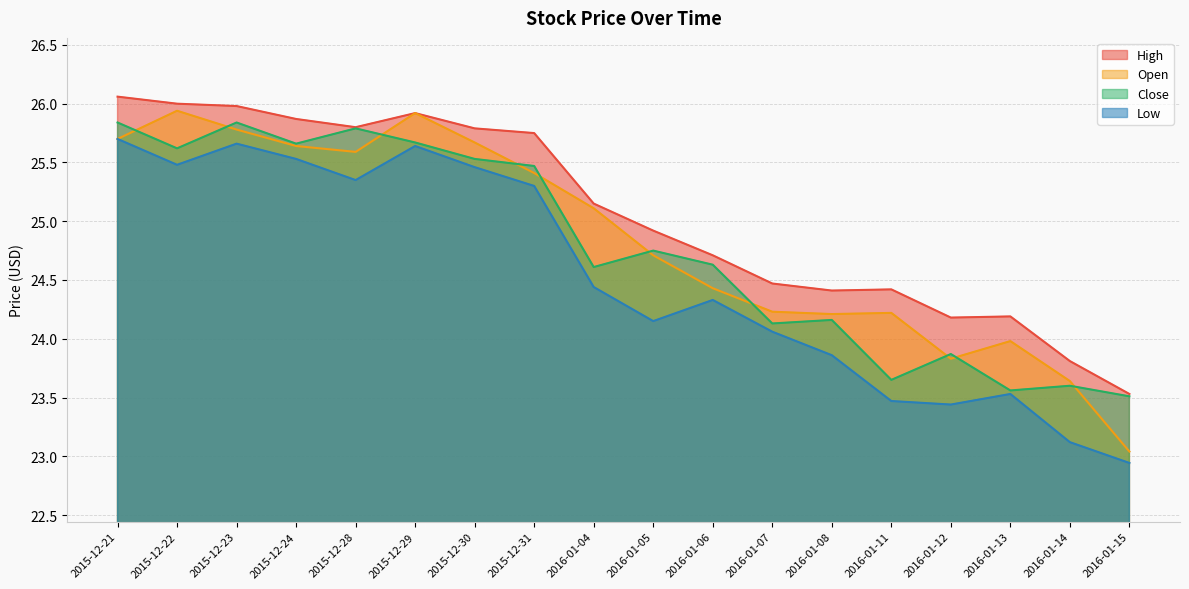

True or false: High and Open intersect in this chart.

False